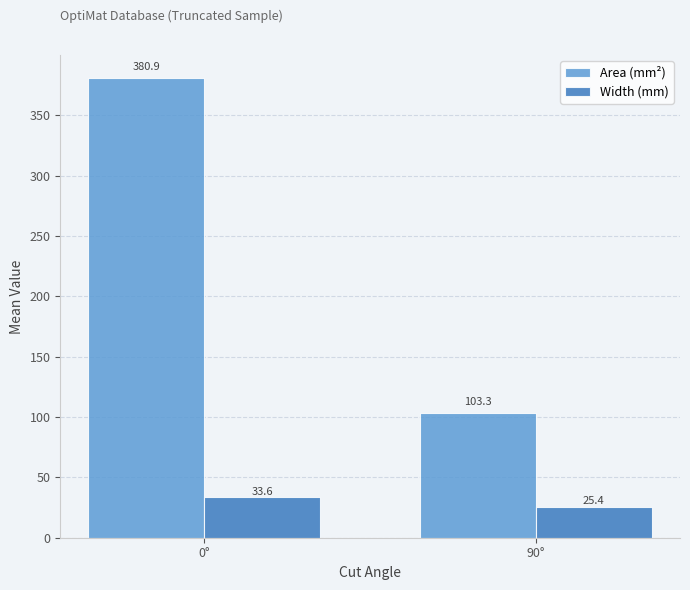

What value does the Area (mm²) series have at 90°?

103.3